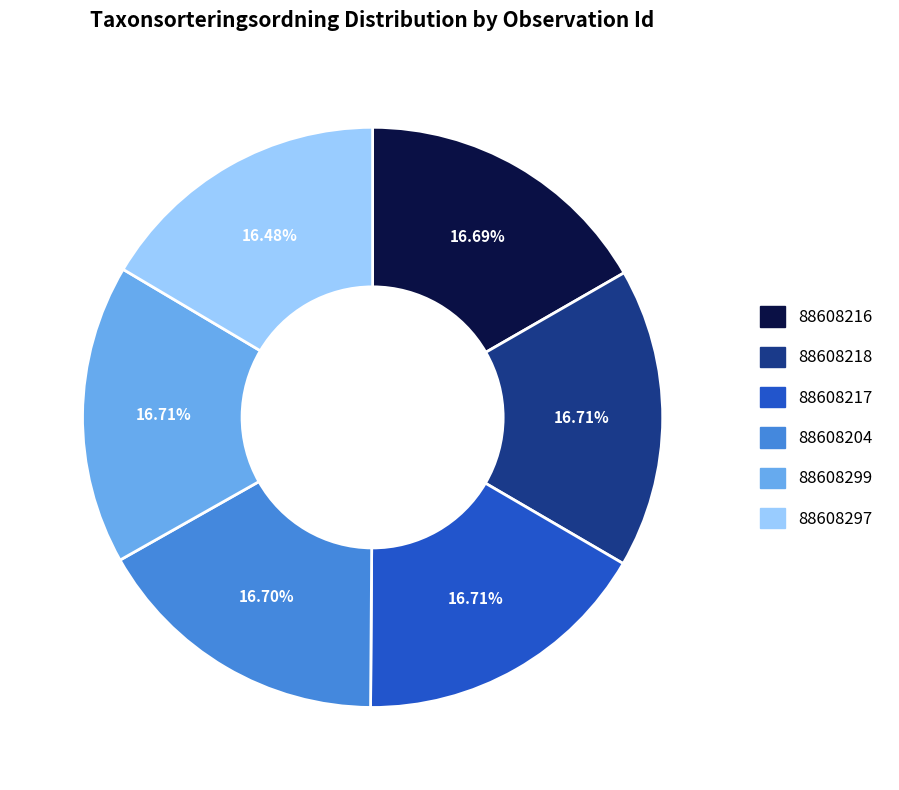

Is the sum of 88608299 and 88608217 greater than half?

No